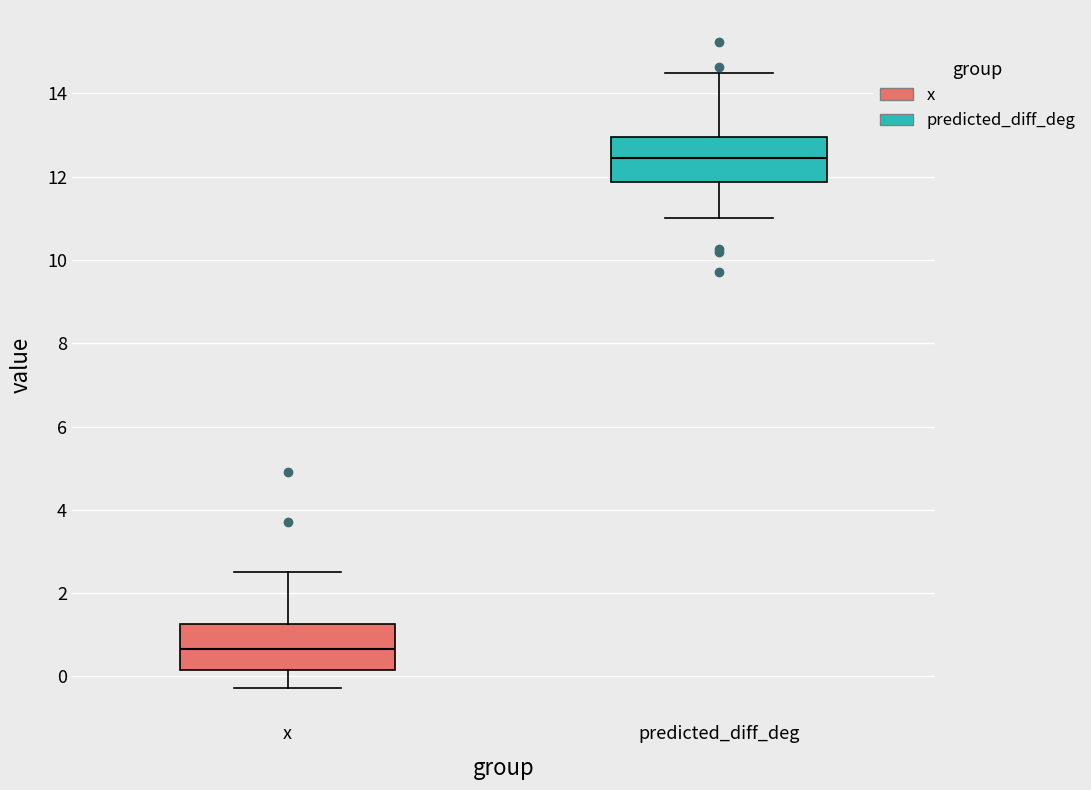

Which box has the lowest median line?

x